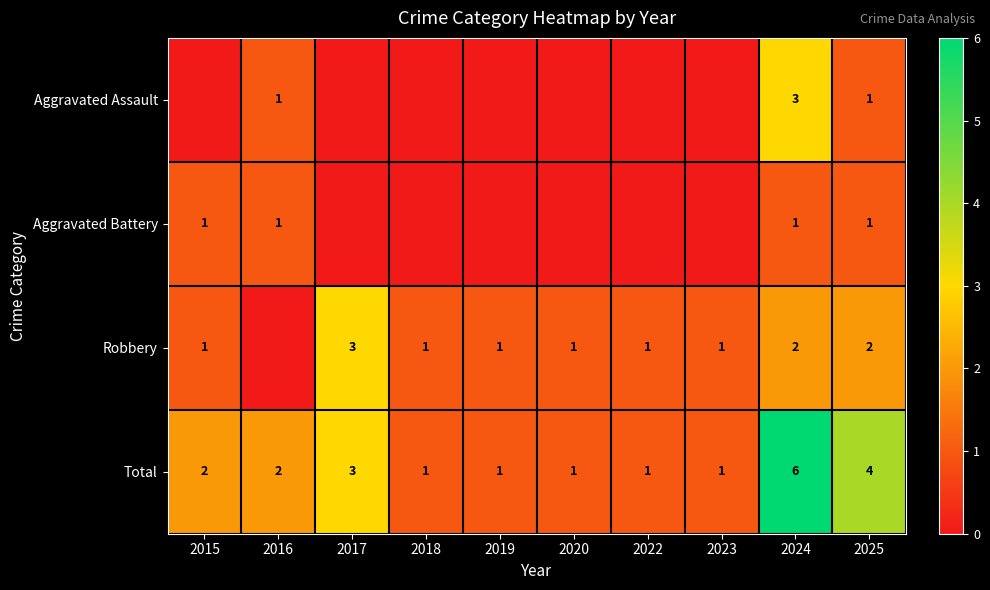

How many Total values are between 1 and 3?

8